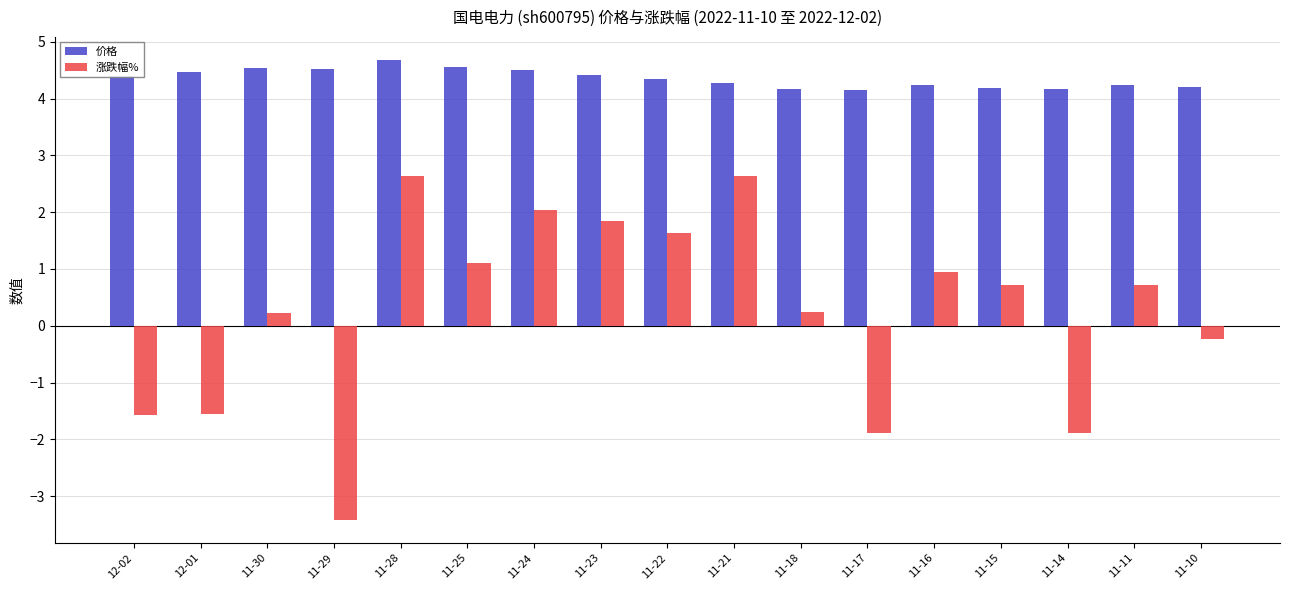

What are all the series names shown in the legend?

价格, 涨跌幅%